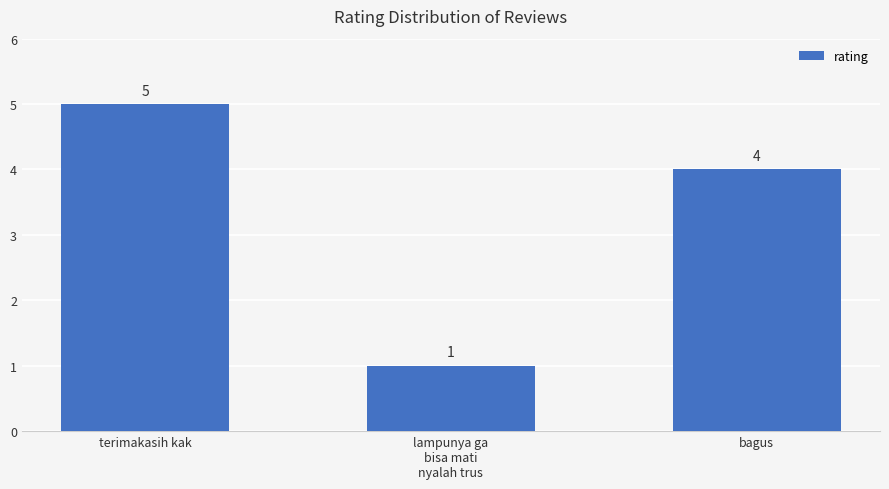

What position from the left is lampunya ga
bisa mati
nyalah trus?

2